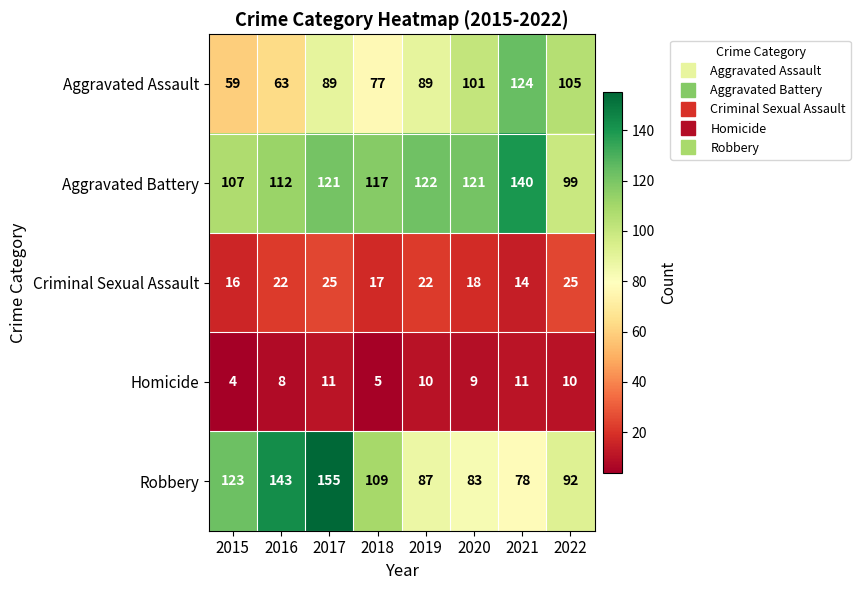

What is the difference between the second highest and second lowest values in the Criminal Sexual Assault series?

9